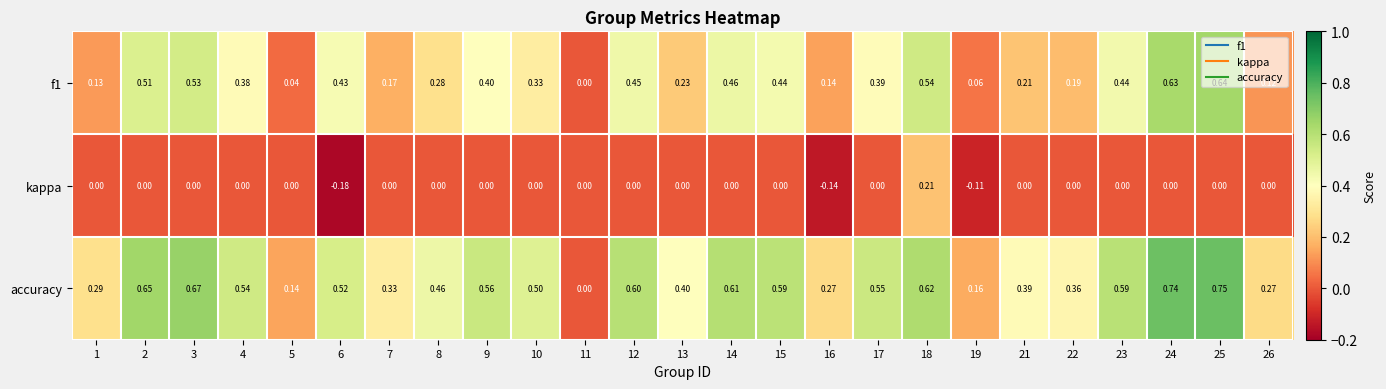

Which series has the largest total across all categories?

accuracy